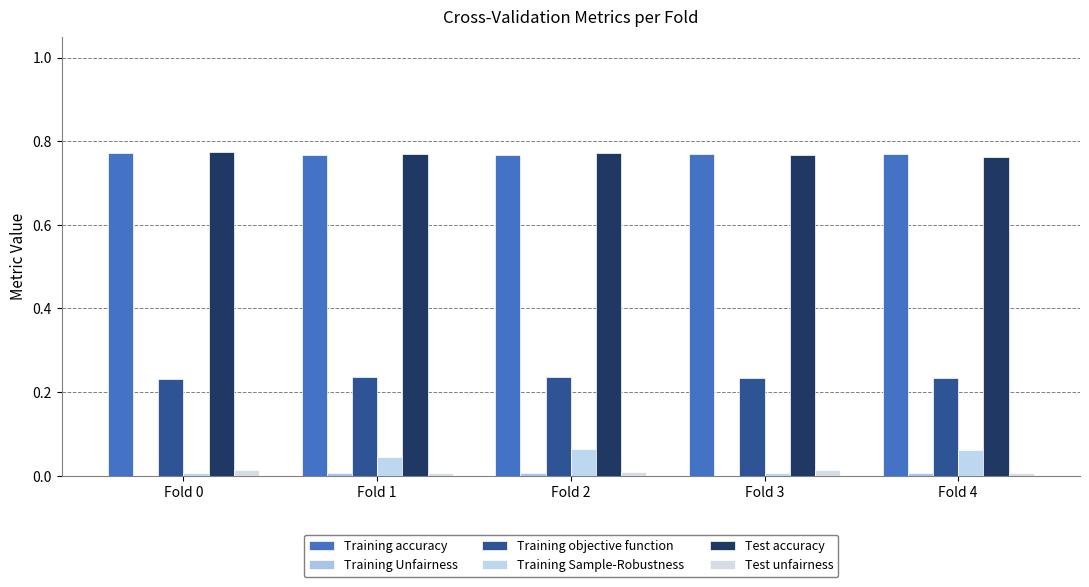

What is the sum of all Test unfairness values?

0.1